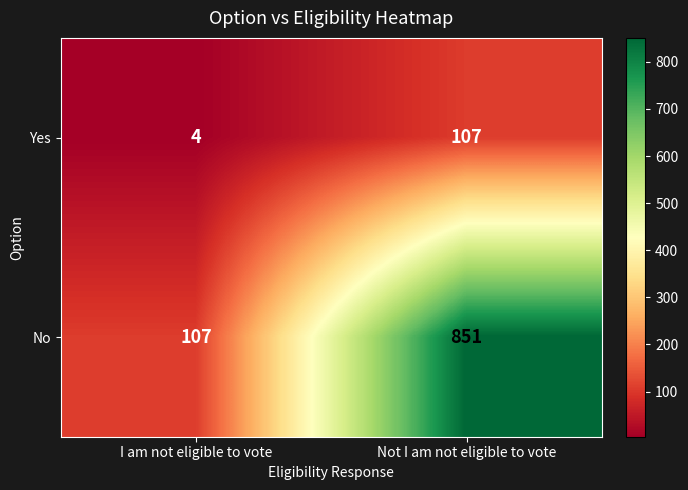

Reading left to right, what are all the values shown in this chart?

Yes: 4	107
No: 107	851